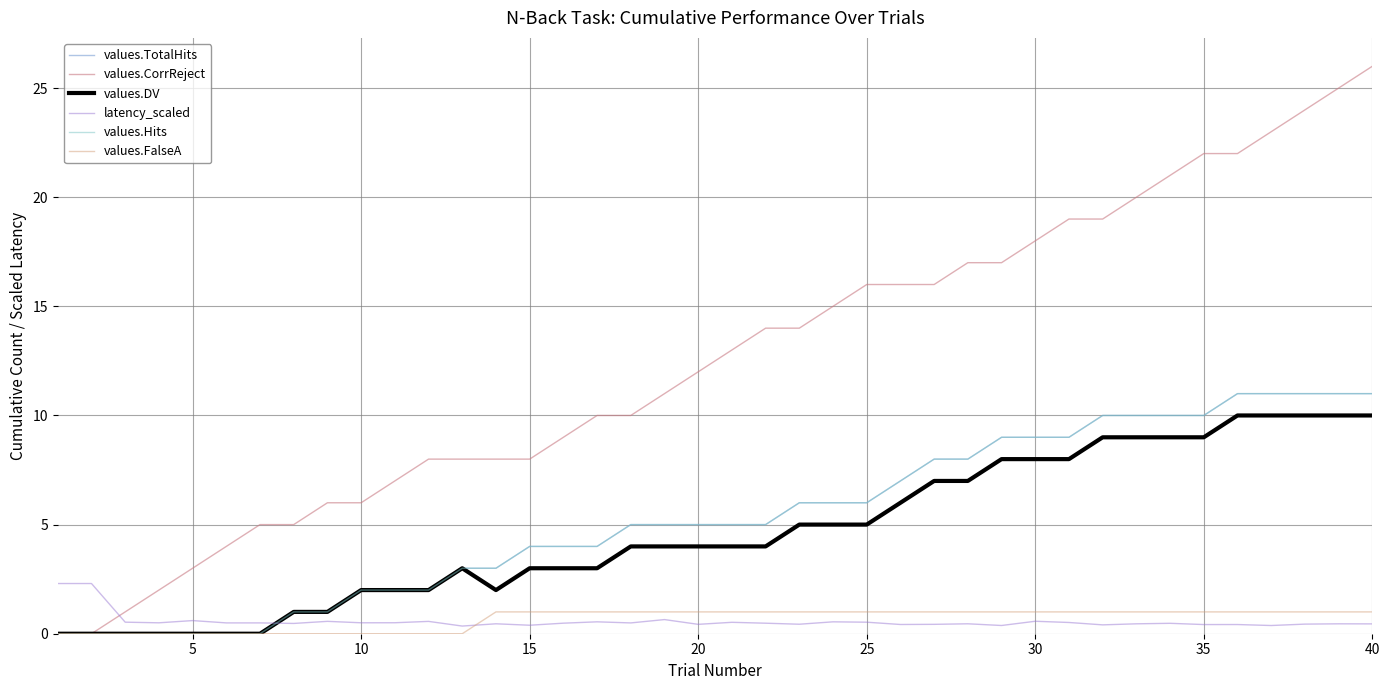

Does the chart display data point markers on the line(s)?

No